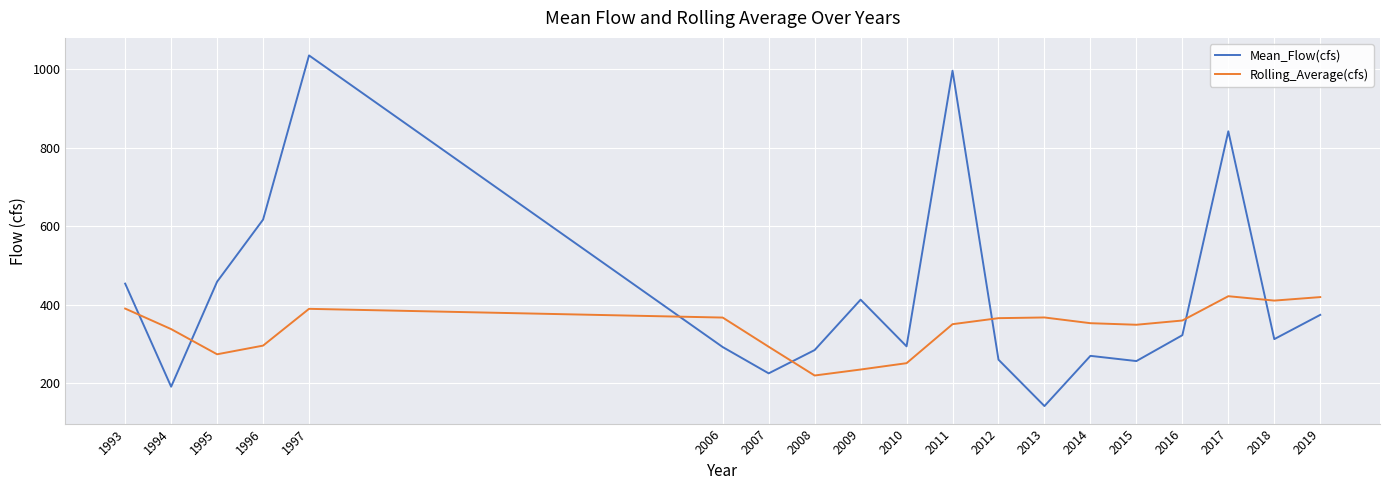

The value of Rolling_Average(cfs) at 2012 is 148.7. True or false?

False